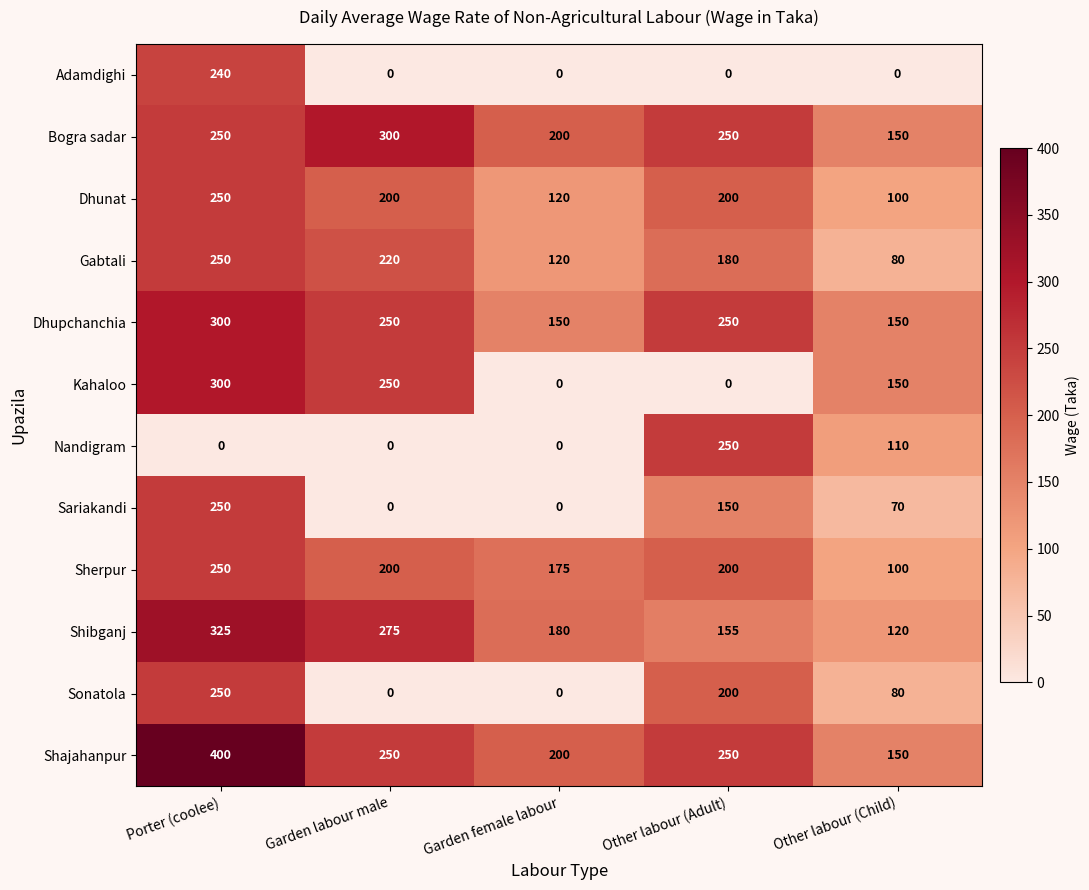

How many categories are shown in the chart?

5